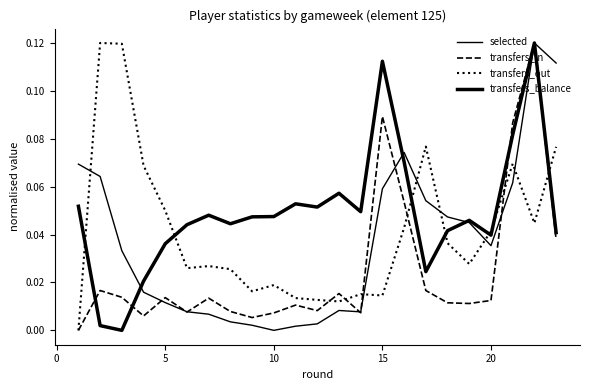

Does the chart have visible grid lines?

No